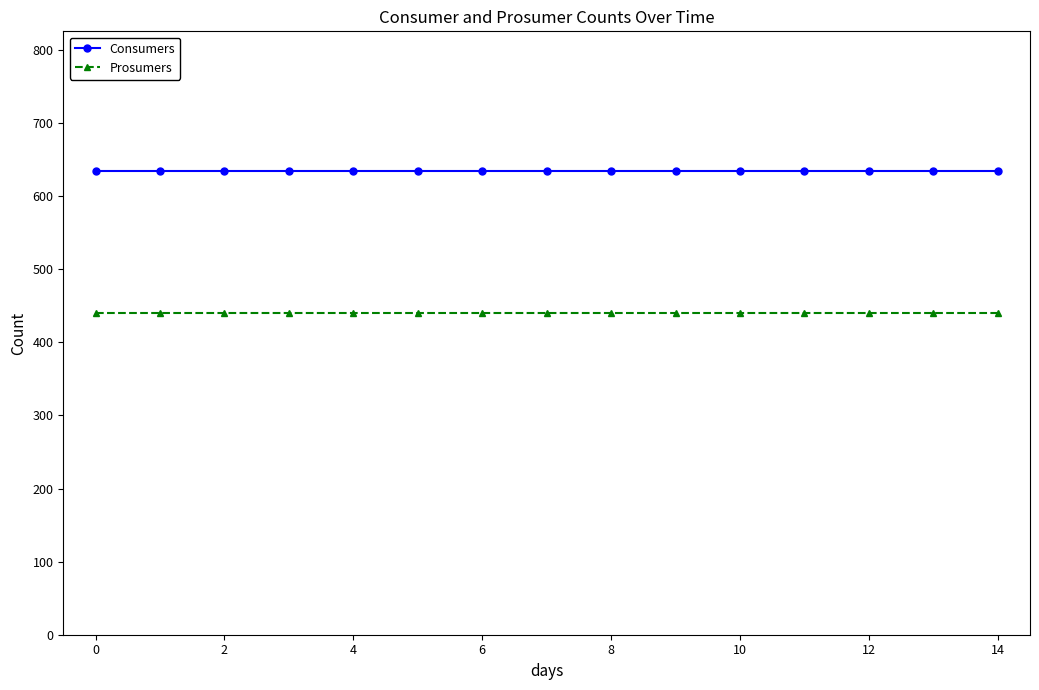

True or false: Prosumers and Consumers cross at least once.

False